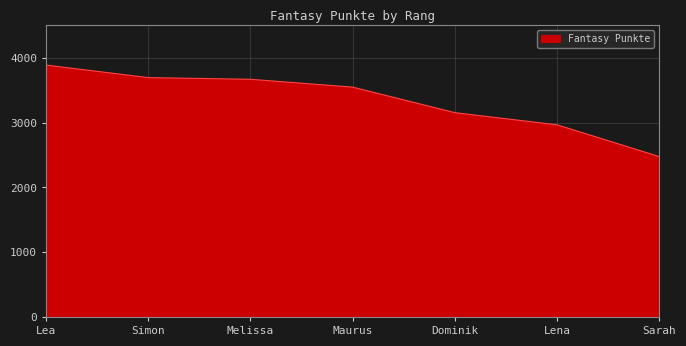

What is the difference between the maximum and minimum values?

1412